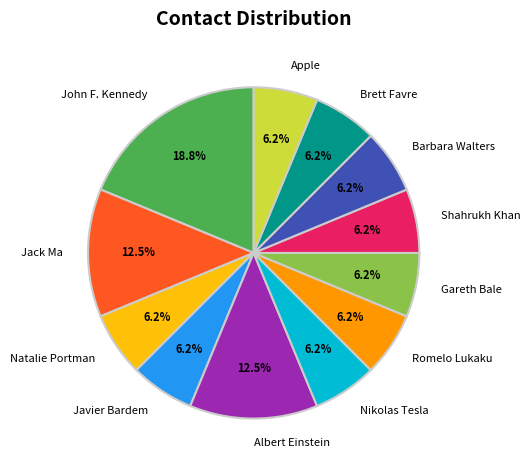

Combined, do John F. Kennedy and Barbara Walters account for over 50%?

No